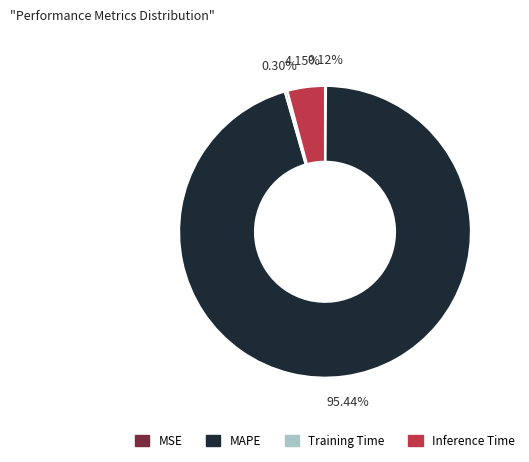

Does MAPE represent more than half of the total?

Yes